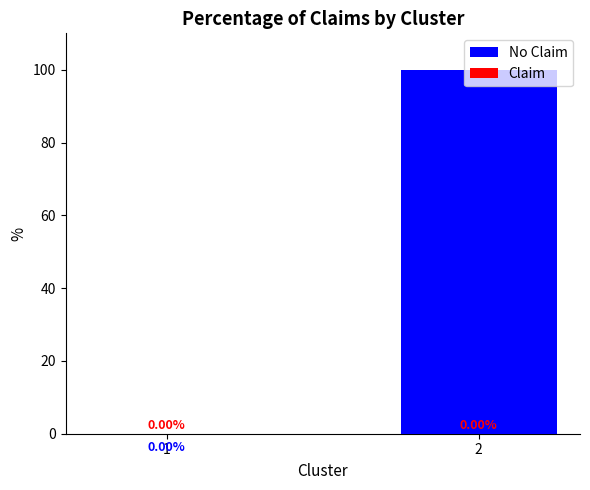

What is the change in value from 1 to 2?

+100